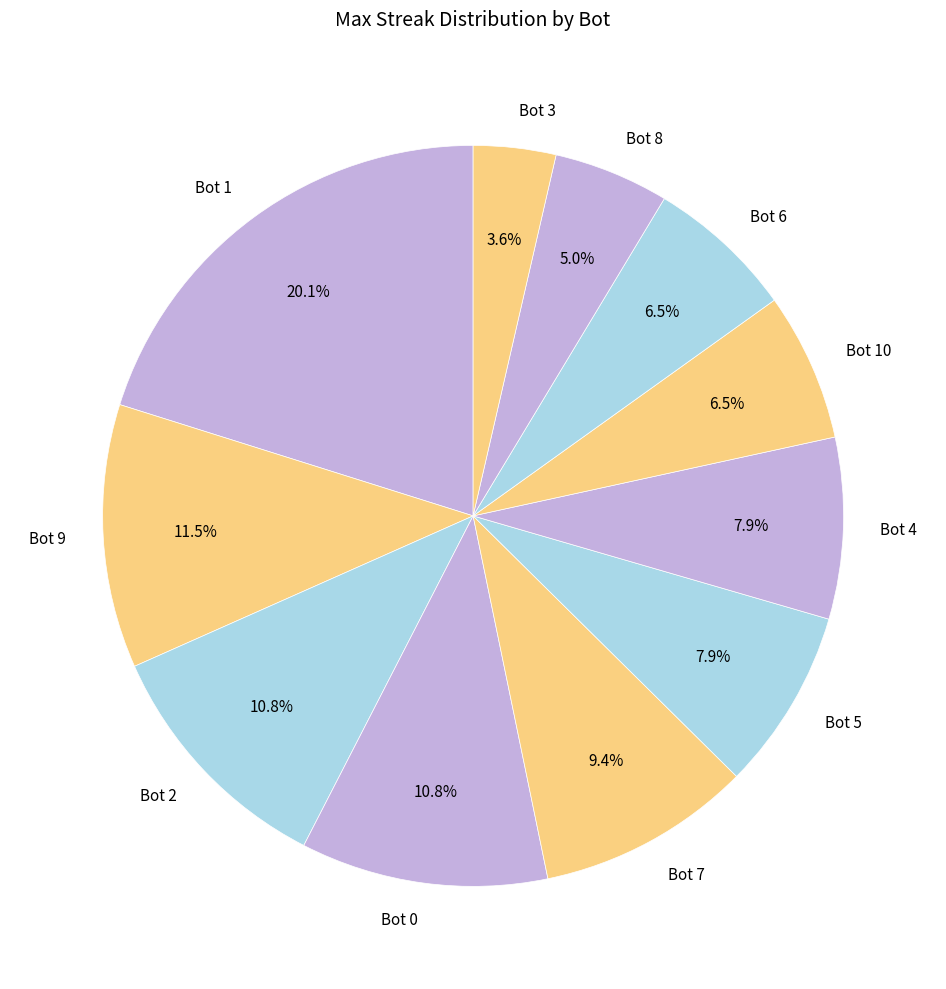

Which has a higher value, Bot 8 or Bot 7?

Bot 7